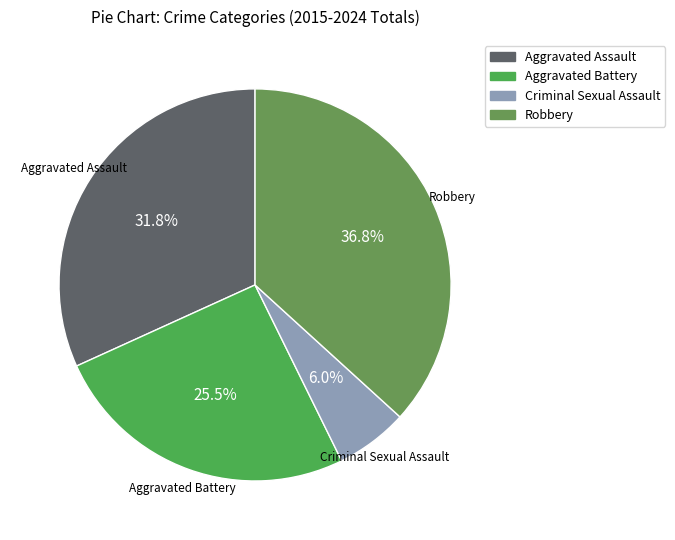

Which category has the biggest portion of the pie?

Robbery